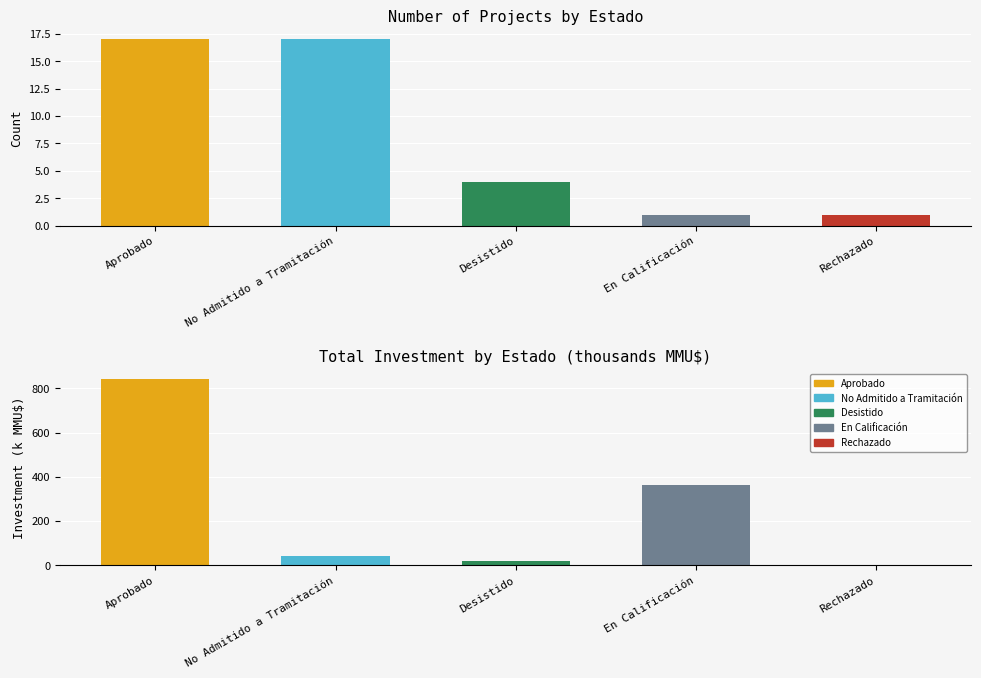

How many bars are there in each group?

2